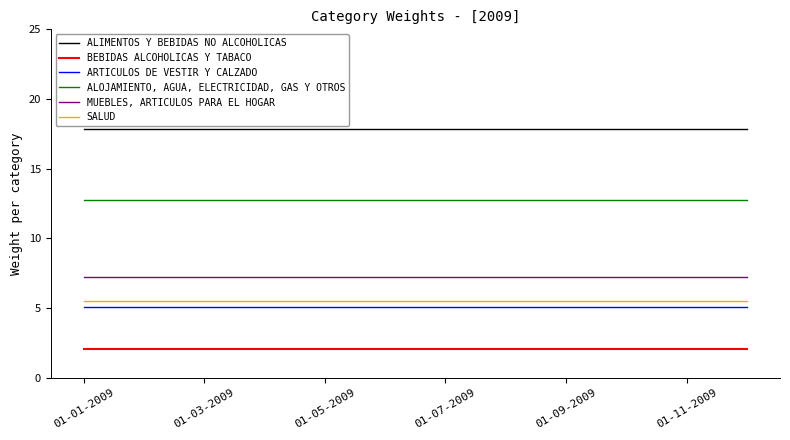

Which series has the largest total across all categories?

ALIMENTOS Y BEBIDAS NO ALCOHOLICAS